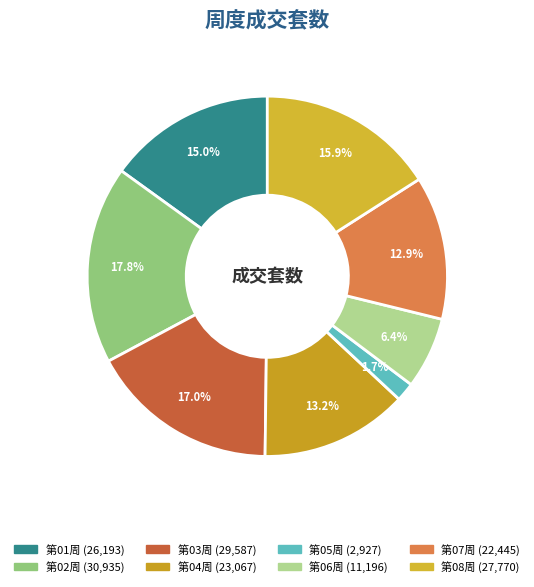

How many slices are in this pie chart?

8